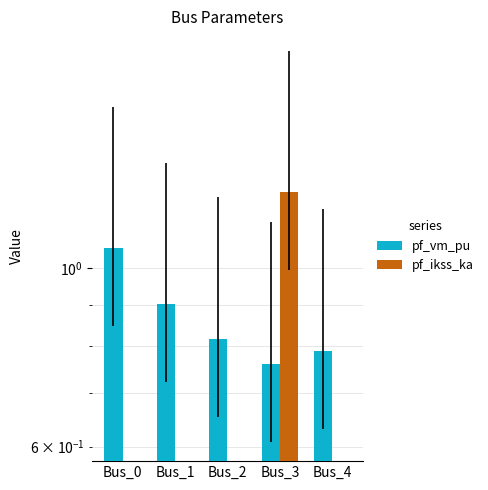

How many pf_vm_pu values are between 0 and 1?

4